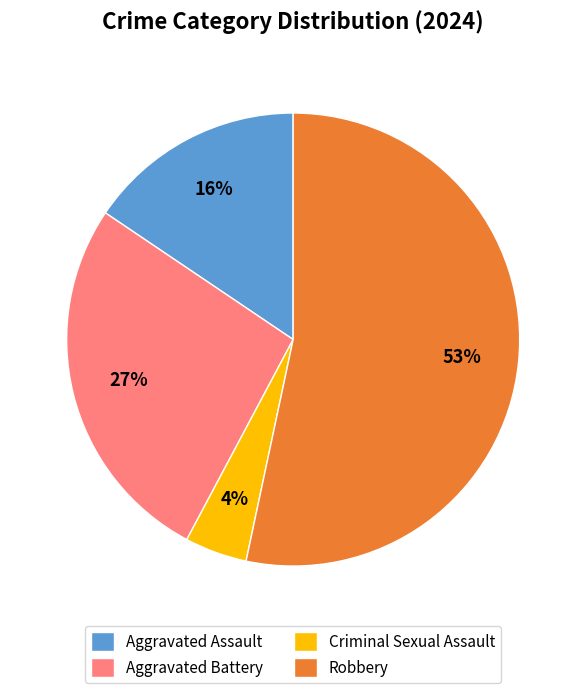

Between Aggravated Battery and Criminal Sexual Assault, which is larger?

Aggravated Battery